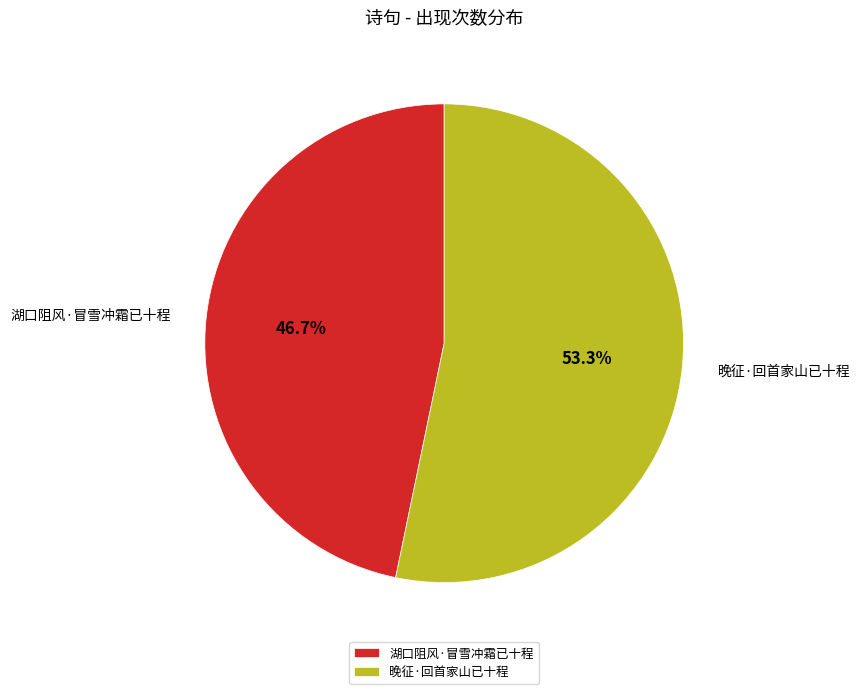

How many segments does this pie chart have?

2